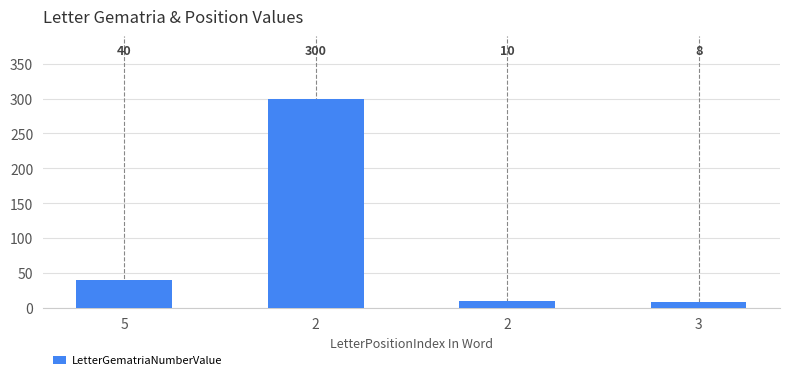

How many data points are less than 40?

2